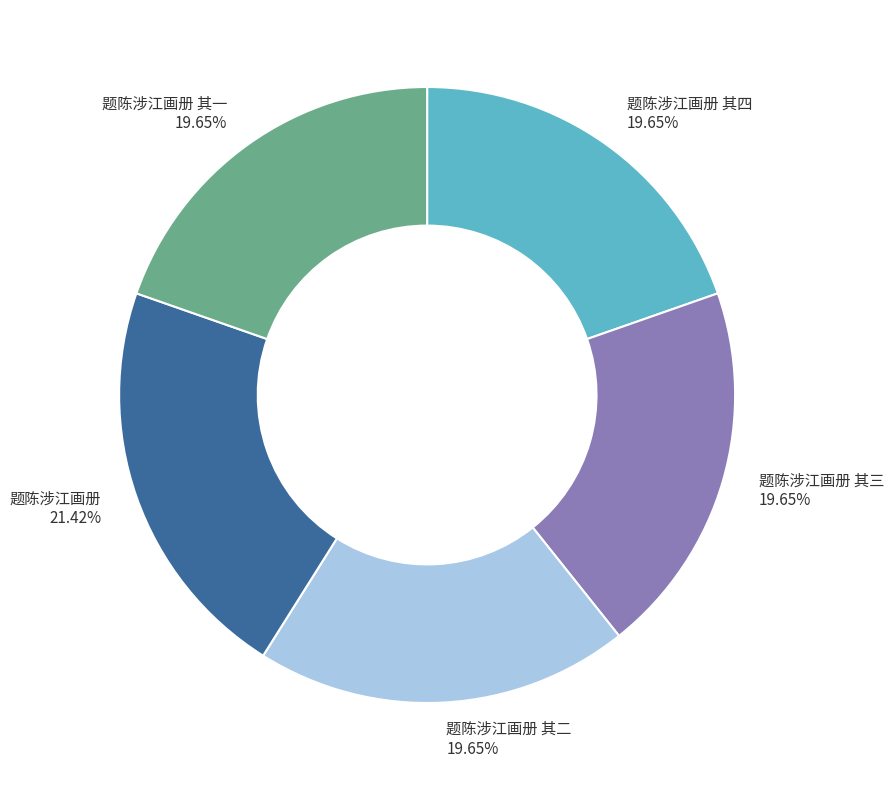

Which slice is the largest?

题陈涉江画册 21.42%